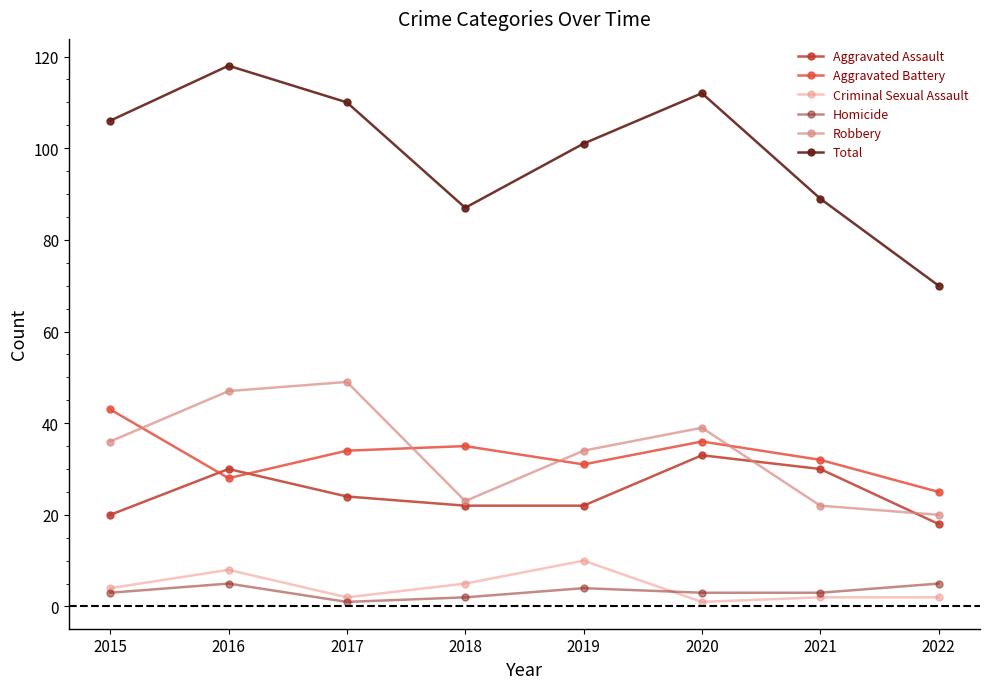

Is the value of Homicide at 2018 greater than the value of Total at 2016?

No